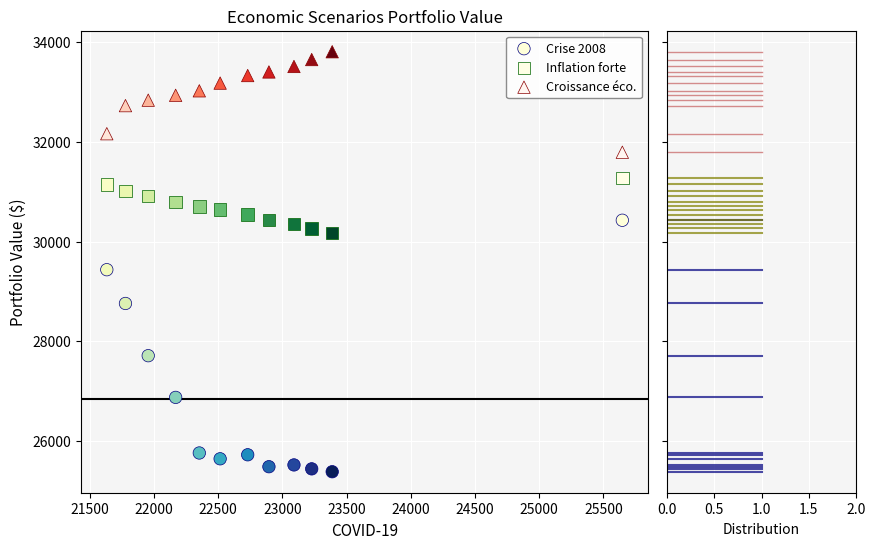

Across all series, what Y value is closest to 29595?

29435.9